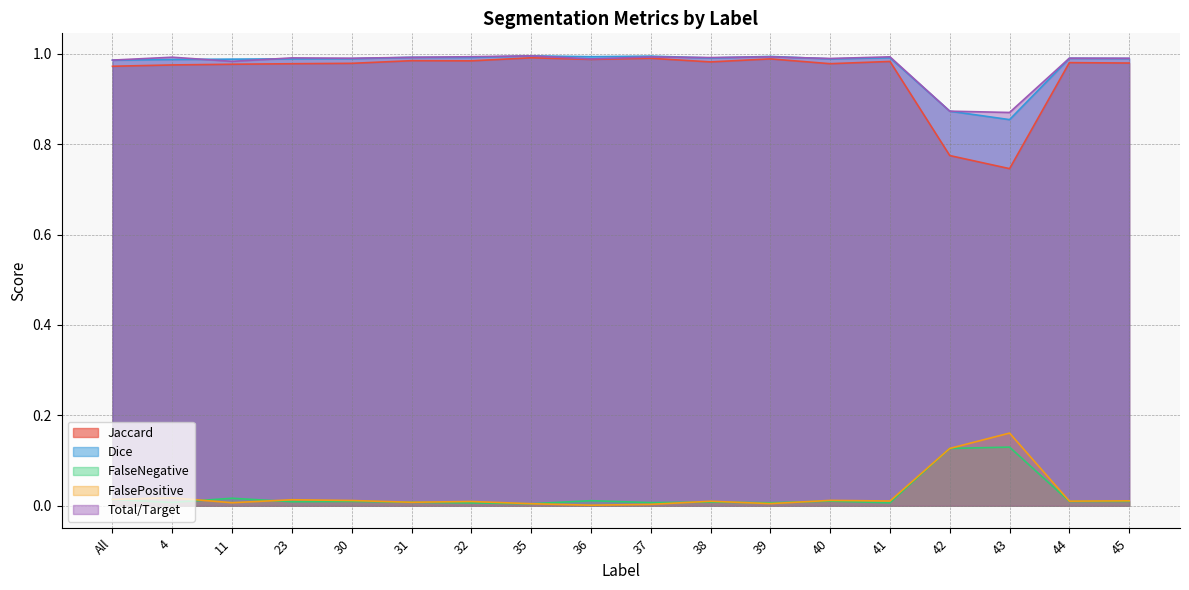

Which label corresponds to the largest value in the chart?

35